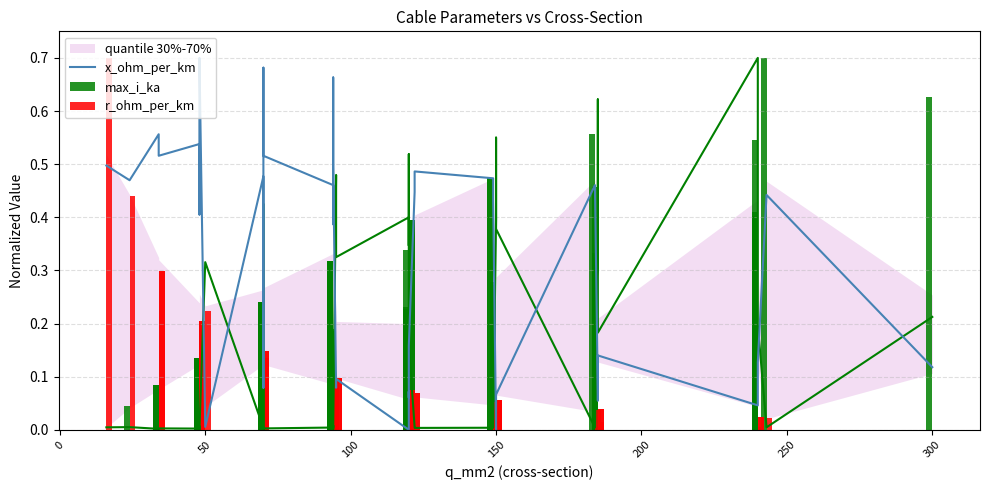

What is the difference between the maximum and second lowest values in the r_ohm_per_km series?

0.7